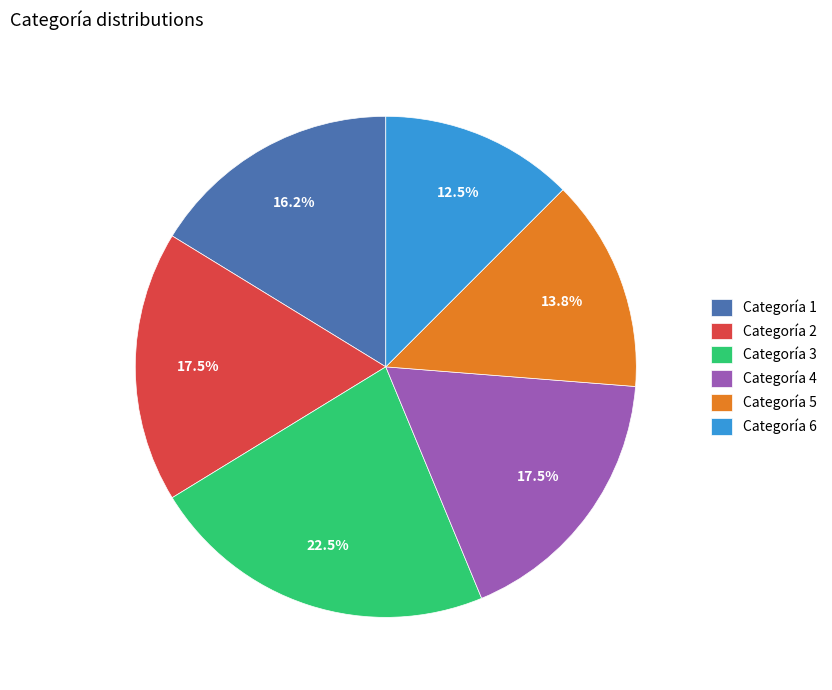

Approximately how many times larger is the value at Categoría 2 compared to Categoría 6?

1.4